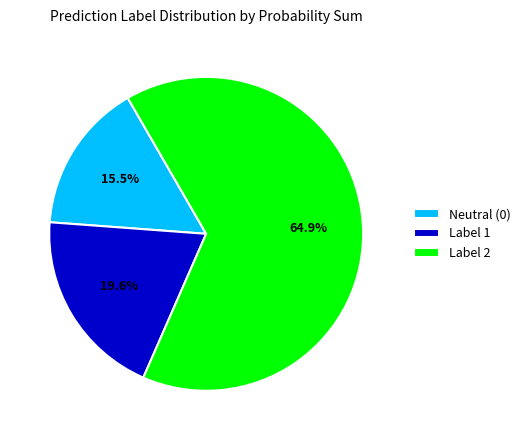

Combined, do Label 2 and Label 1 account for over 50%?

Yes